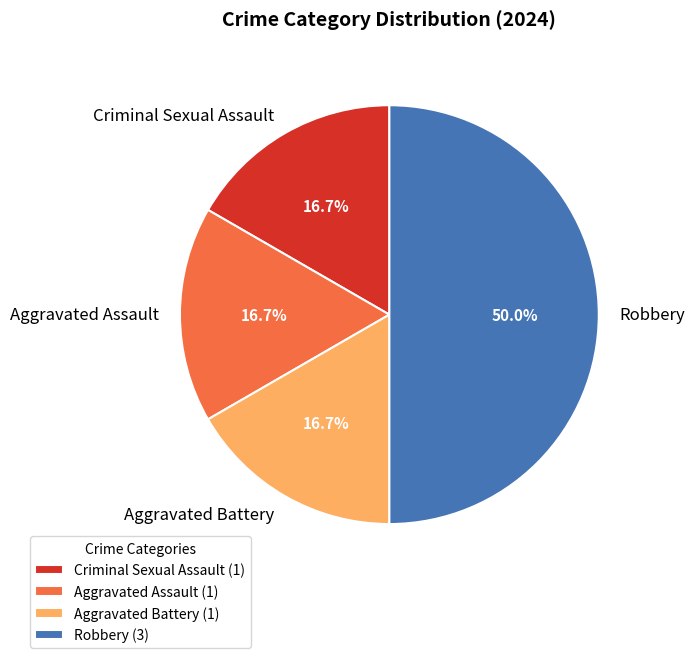

Count the number of slices in the pie.

4